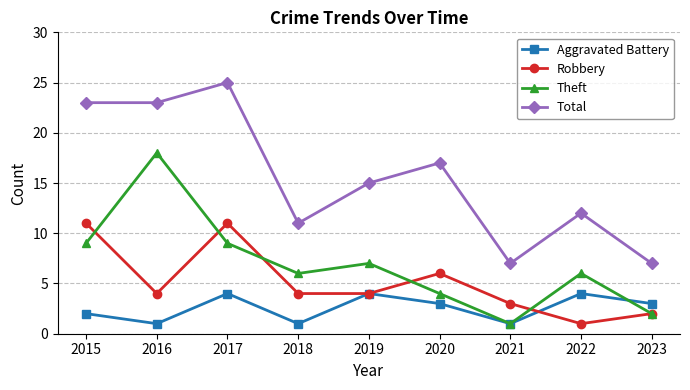

Reading left to right, transcribe all the data shown in this chart.

Aggravated Battery: 2015=2	2016=1	2017=4	2018=1	2019=4	2020=3	2021=1	2022=4	2023=3
Robbery: 2015=11	2016=4	2017=11	2018=4	2019=4	2020=6	2021=3	2022=1	2023=2
Theft: 2015=9	2016=18	2017=9	2018=6	2019=7	2020=4	2021=1	2022=6	2023=2
Total: 2015=23	2016=23	2017=25	2018=11	2019=15	2020=17	2021=7	2022=12	2023=7